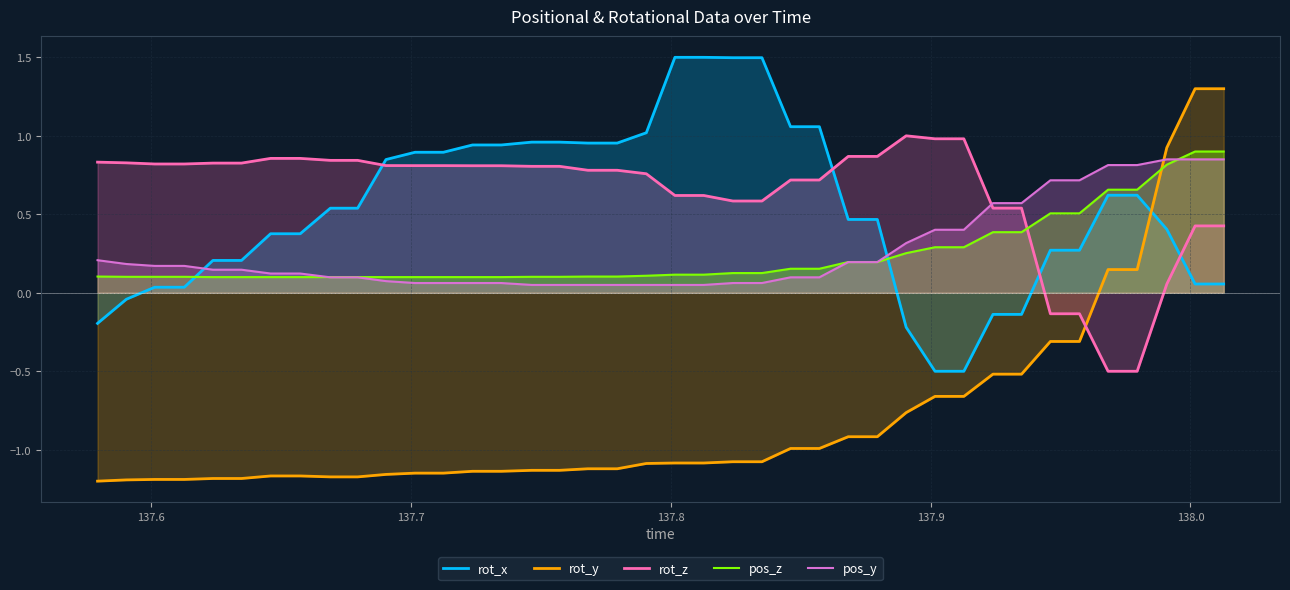

Reading left to right, transcribe all the data shown in this chart.

rot_x: -0.2	-0.0	0.0	0.0	0.2	0.2	0.4	0.4	0.5	0.5	0.8	0.9	0.9	0.9	0.9	1.0	1.0	1.0	1.0	1.0	1.5	1.5	1.5	1.5	1.1	1.1	0.5	0.5	-0.2	-0.5	-0.5	-0.1	-0.1	0.3	0.3	0.6	0.6	0.4	0.1	0.1
rot_y: -1.2	-1.2	-1.2	-1.2	-1.2	-1.2	-1.2	-1.2	-1.2	-1.2	-1.2	-1.1	-1.1	-1.1	-1.1	-1.1	-1.1	-1.1	-1.1	-1.1	-1.1	-1.1	-1.1	-1.1	-1.0	-1.0	-0.9	-0.9	-0.8	-0.7	-0.7	-0.5	-0.5	-0.3	-0.3	0.1	0.1	0.9	1.3	1.3
rot_z: 0.8	0.8	0.8	0.8	0.8	0.8	0.9	0.9	0.8	0.8	0.8	0.8	0.8	0.8	0.8	0.8	0.8	0.8	0.8	0.8	0.6	0.6	0.6	0.6	0.7	0.7	0.9	0.9	1.0	1.0	1.0	0.5	0.5	-0.1	-0.1	-0.5	-0.5	0.1	0.4	0.4
pos_z: 0.1	0.1	0.1	0.1	0.1	0.1	0.1	0.1	0.1	0.1	0.1	0.1	0.1	0.1	0.1	0.1	0.1	0.1	0.1	0.1	0.1	0.1	0.1	0.1	0.2	0.2	0.2	0.2	0.3	0.3	0.3	0.4	0.4	0.5	0.5	0.7	0.7	0.8	0.9	0.9
pos_y: 0.2	0.2	0.2	0.2	0.1	0.1	0.1	0.1	0.1	0.1	0.1	0.1	0.1	0.1	0.1	0.1	0.1	0.1	0.1	0.1	0.1	0.1	0.1	0.1	0.1	0.1	0.2	0.2	0.3	0.4	0.4	0.6	0.6	0.7	0.7	0.8	0.8	0.8	0.8	0.8